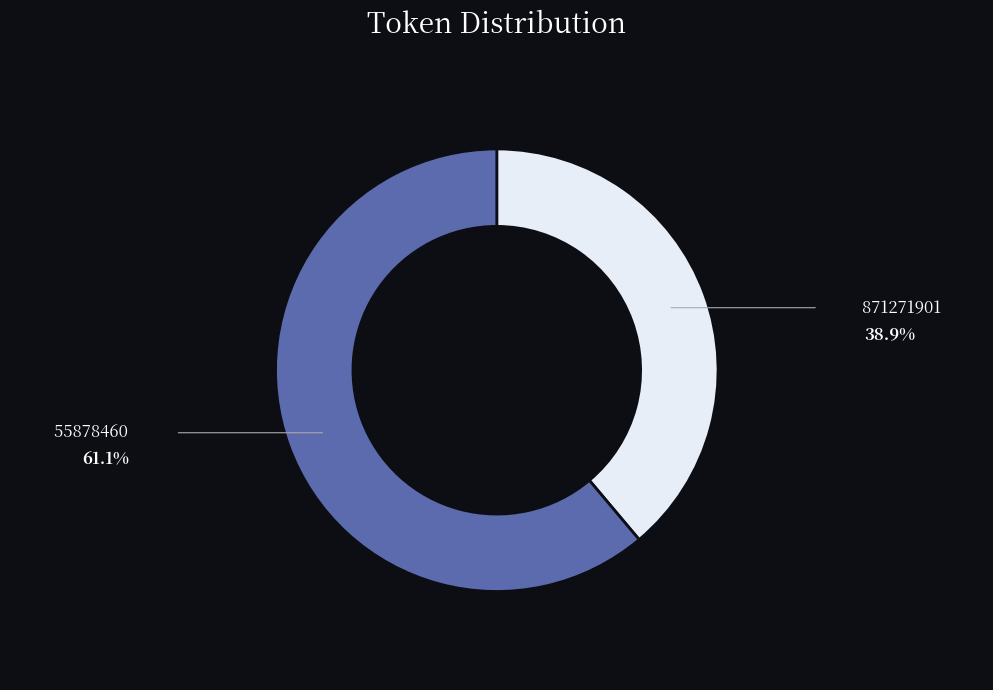

Which has a higher value, 871271901 or 55878460?

55878460